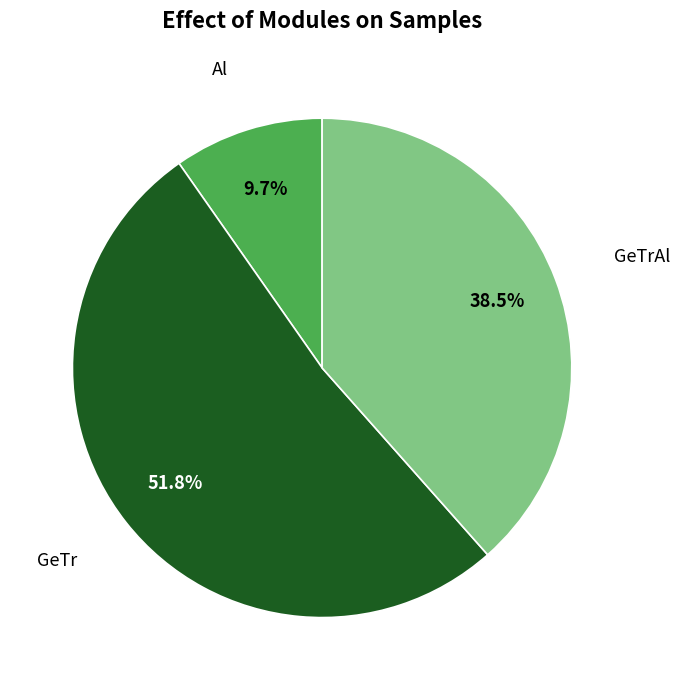

To the nearest percent, what is the combined percentage of Al and GeTr?

62%